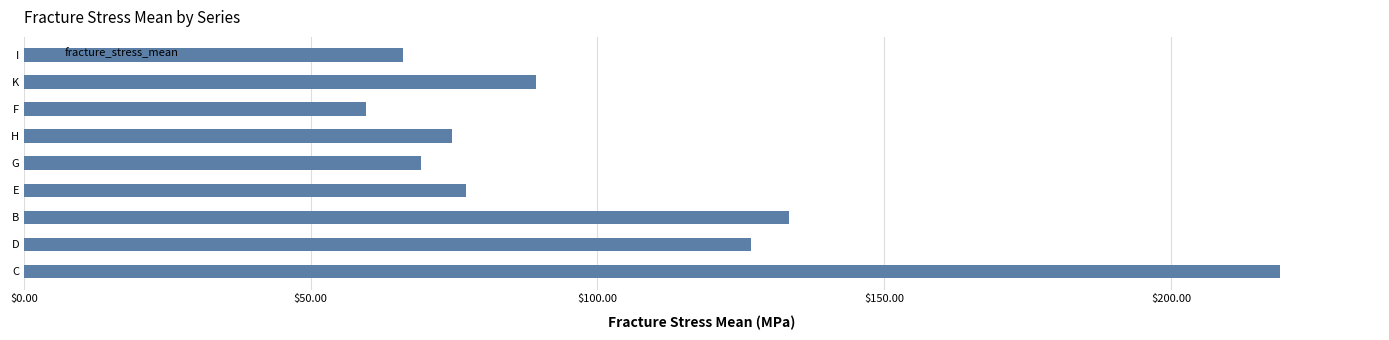

What is the difference between the maximum and minimum values?

159.4